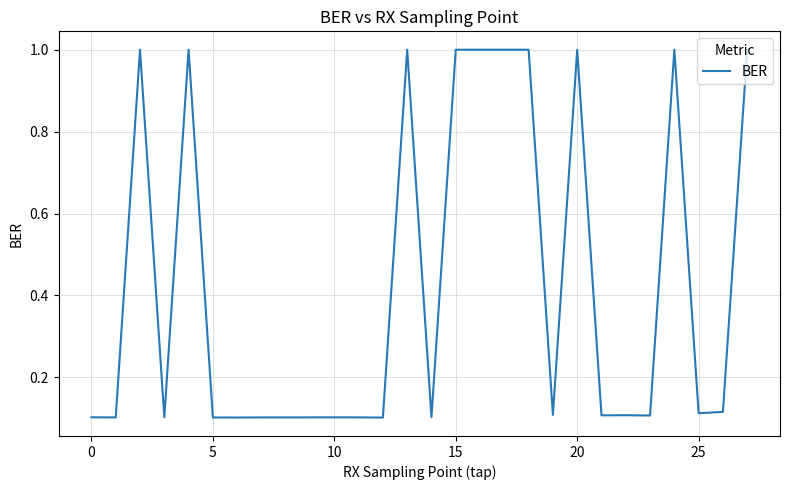

True or false: the data has more than 1 interior local peaks.

True